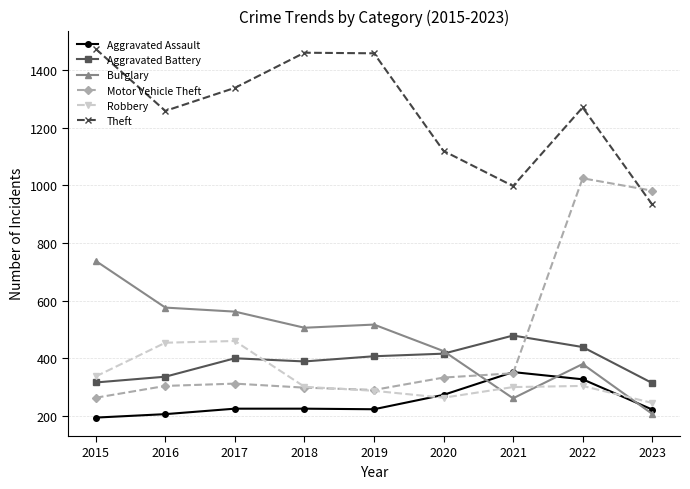

The value of Aggravated Battery at 2021 is 479. True or false?

True